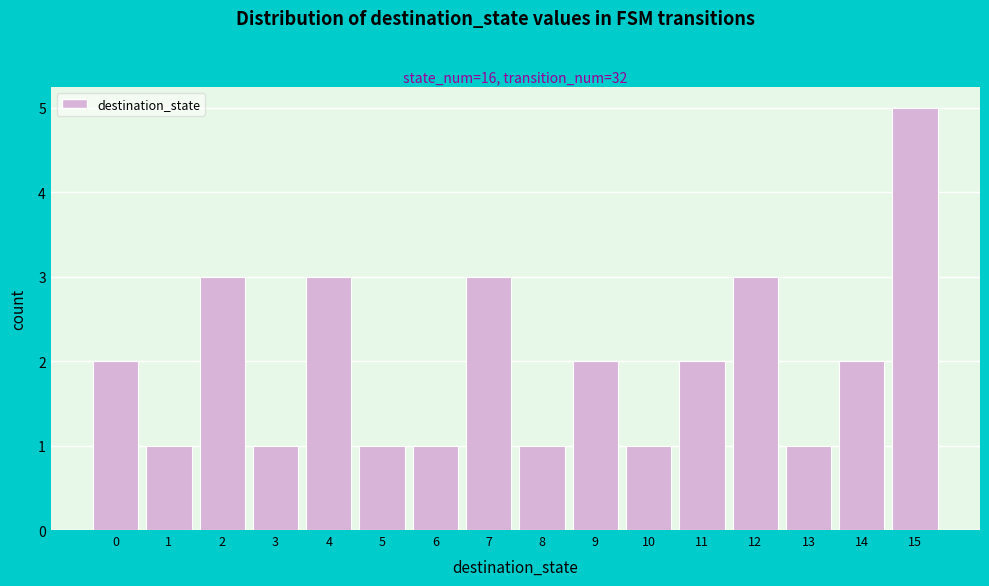

Reading left to right, transcribe this chart: for each bar, give the range it covers on the x-axis and its height. The values are not printed on the chart, so give them approximately, as read against the axis.

-0.5 to 0.5: 2
0.5 to 1.5: 1
1.5 to 2.5: 3
2.5 to 3.5: 1
3.5 to 4.5: 3
4.5 to 5.5: 1
5.5 to 6.5: 1
6.5 to 7.5: 3
7.5 to 8.5: 1
8.5 to 9.5: 2
9.5 to 10.5: 1
10.5 to 11.5: 2
11.5 to 12.5: 3
12.5 to 13.5: 1
13.5 to 14.5: 2
14.5 to 15.5: 5